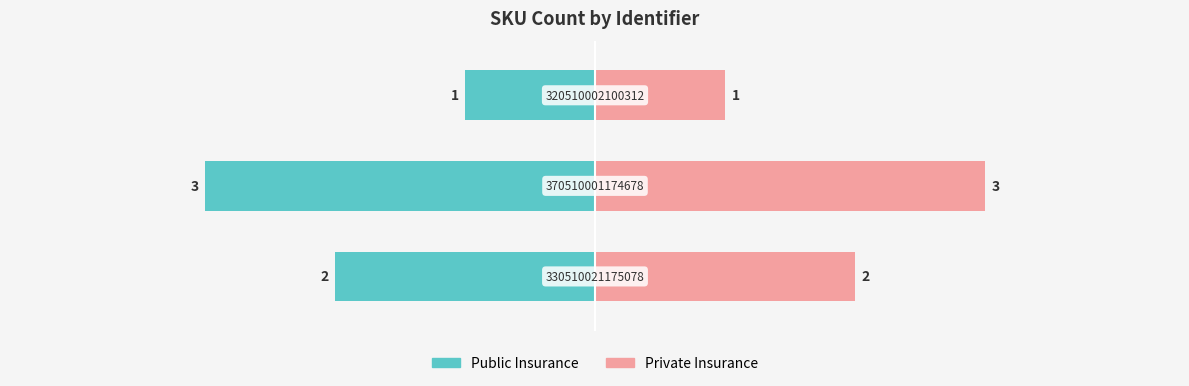

What are all the series names shown in the legend?

Public Insurance, Private Insurance